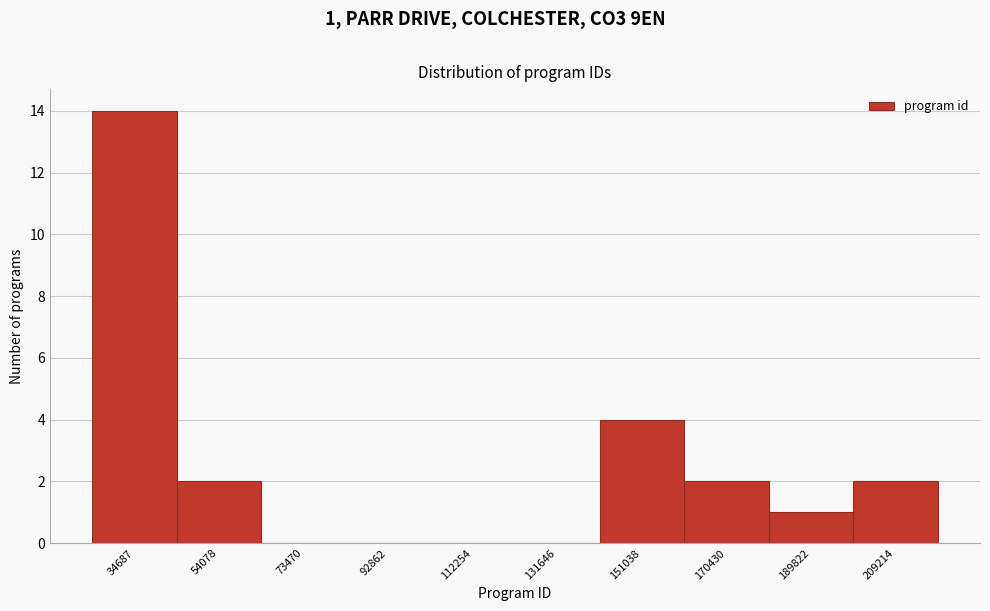

Reading right to left, extract all data points from this chart.

209214=2	189822=1	170430=2	151038=4	131646=0	112254=0	92862=0	73470=0	54078=2	34687=14